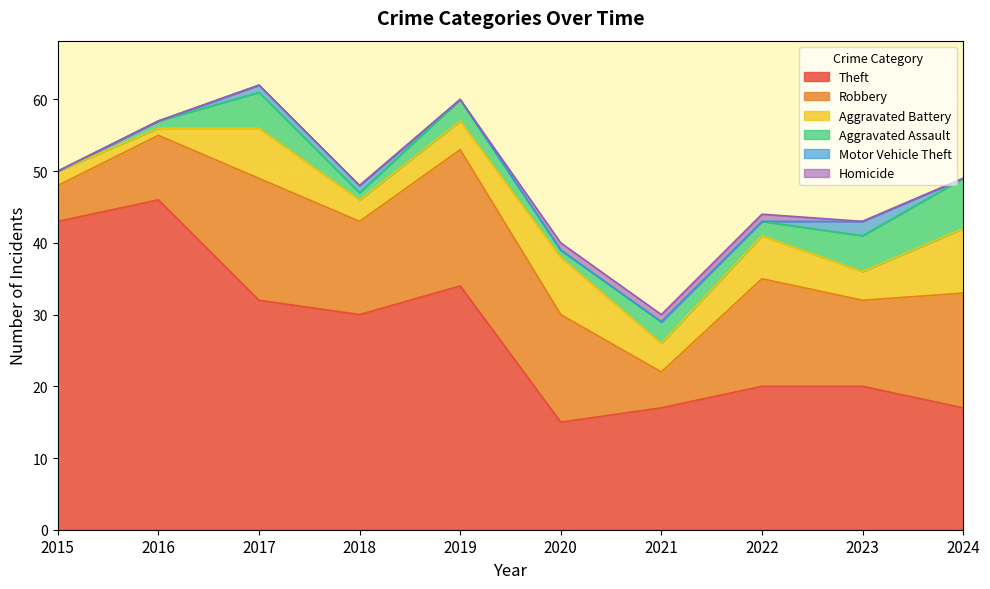

How many values in the Robbery series exceed 15?

3